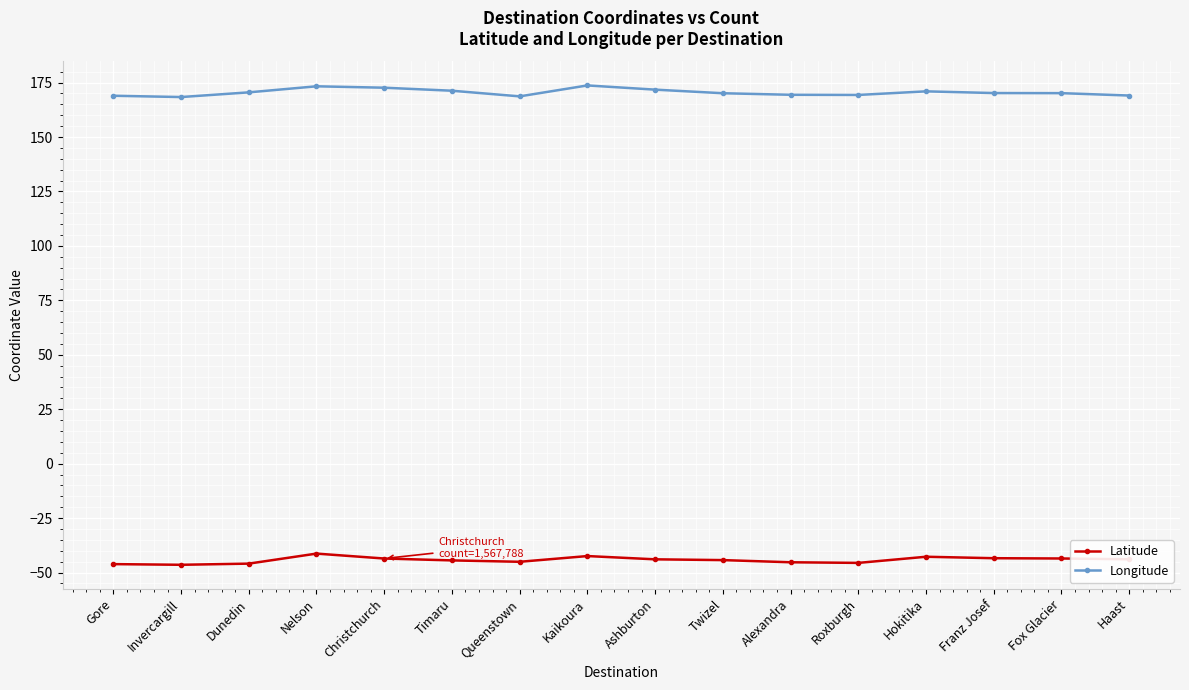

Which series has the largest total across all categories?

Longitude